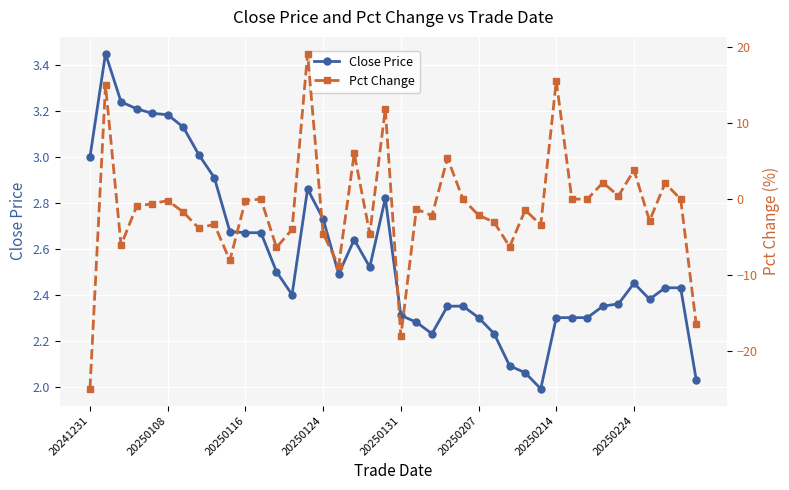

What is the difference between the highest and lowest values at 31?

2.3